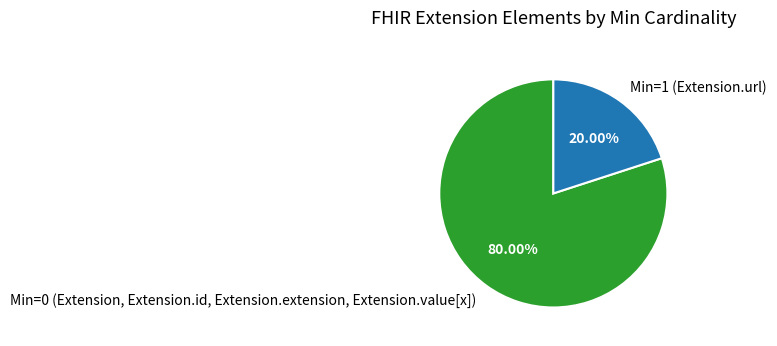

Between Min=0 (Extension, Extension.id, Extension.extension, Extension.value[x]) and Min=1 (Extension.url), which is larger?

Min=0 (Extension, Extension.id, Extension.extension, Extension.value[x])